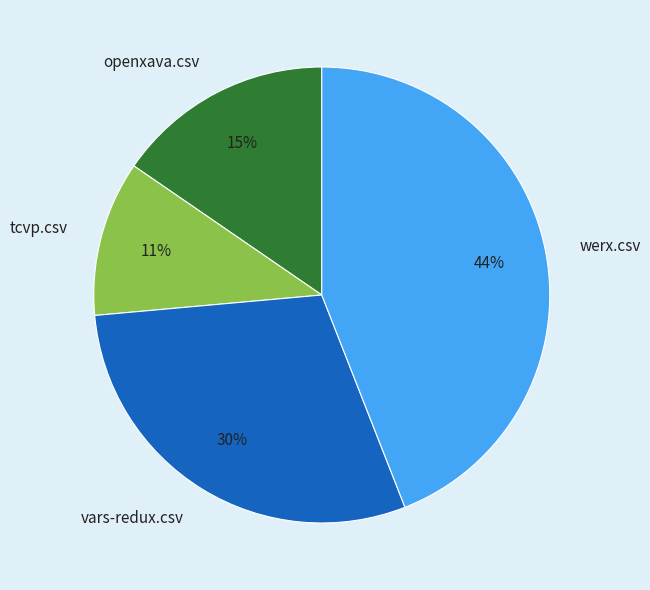

To the nearest percent, what is the combined percentage of vars-redux.csv and tcvp.csv?

41%